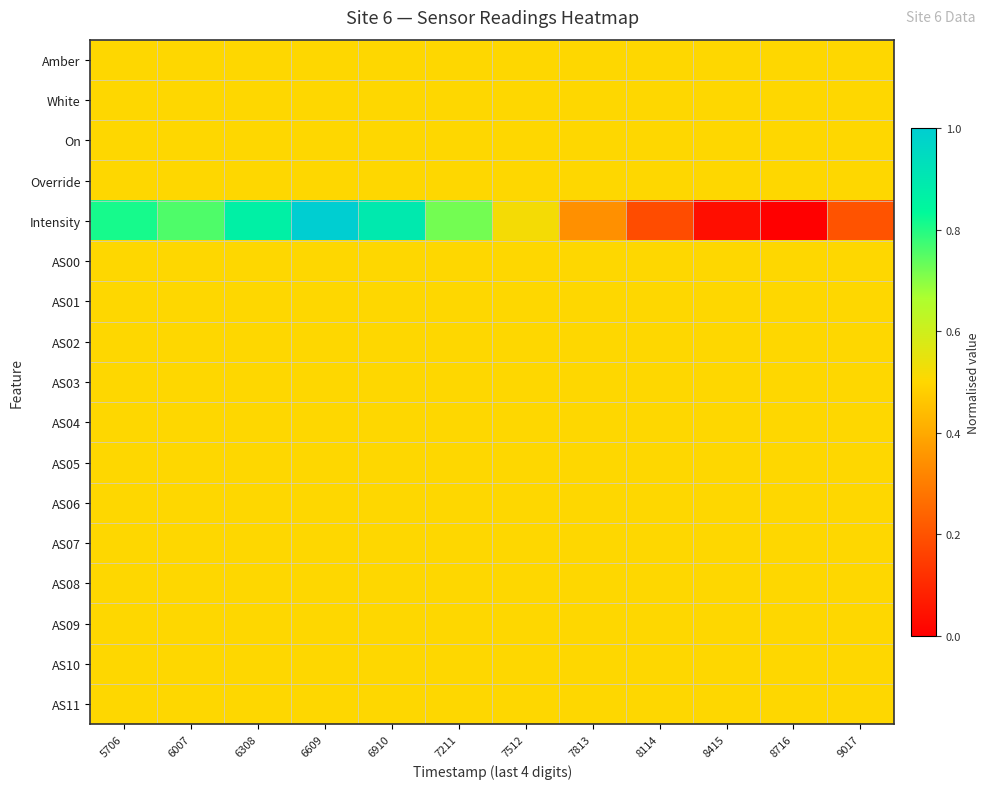

At which category does the chart reach its peak across all series?

6609